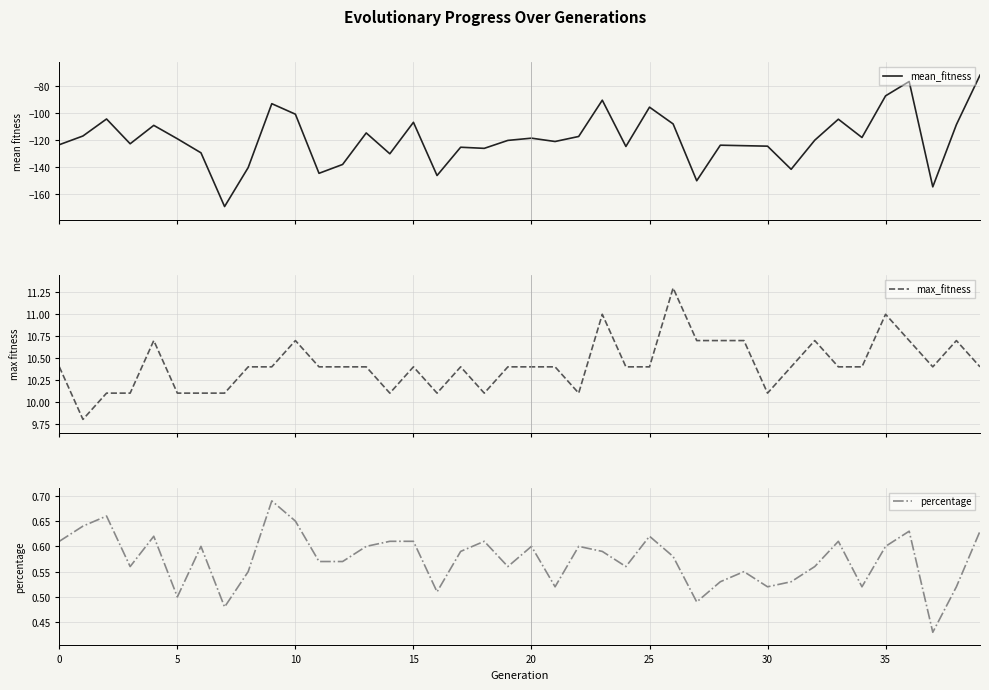

Is it true that max_fitness equals 10.4 at 19?

True